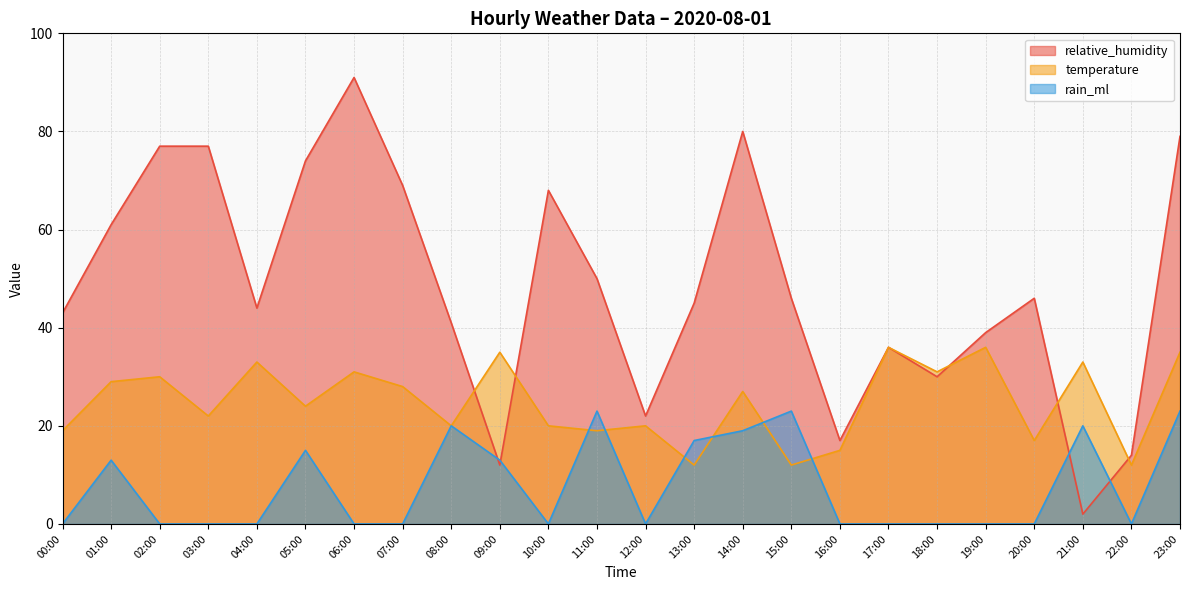

The relative_humidity series shows 107 at 10:00. True or false?

False